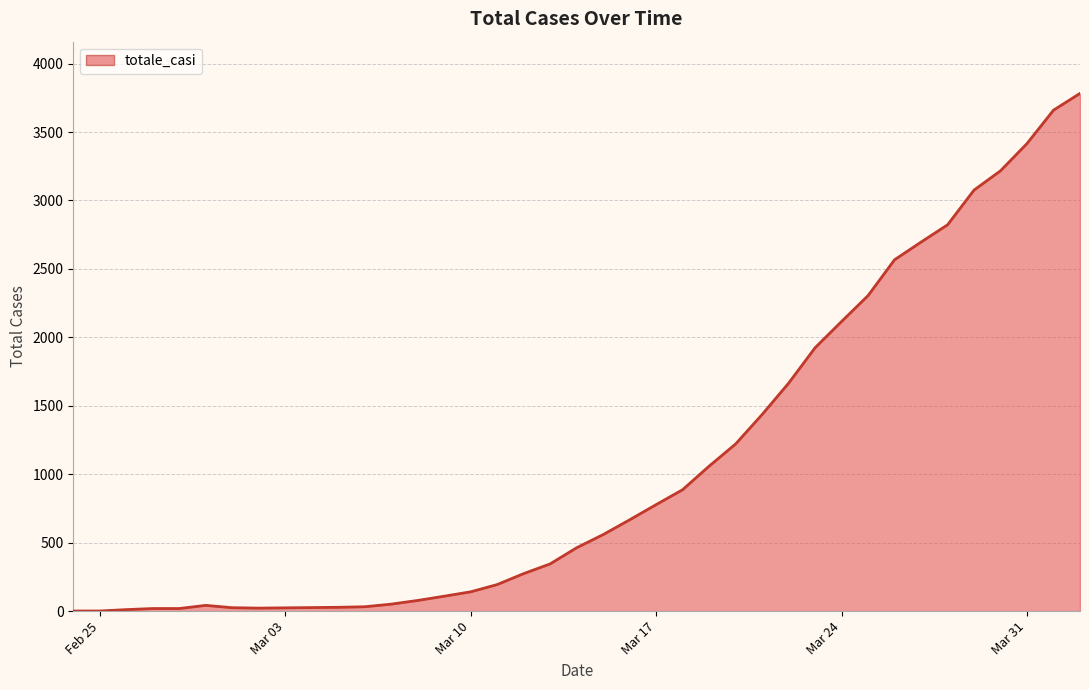

What is the maximum value shown in the chart?

3782